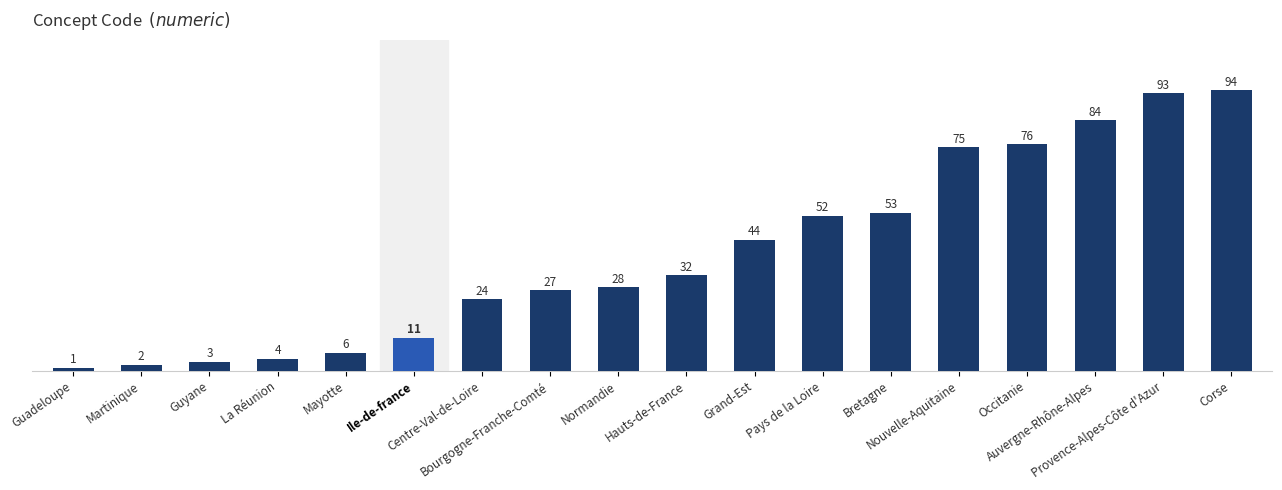

What is the label of the 1st bar from the left?

Guadeloupe